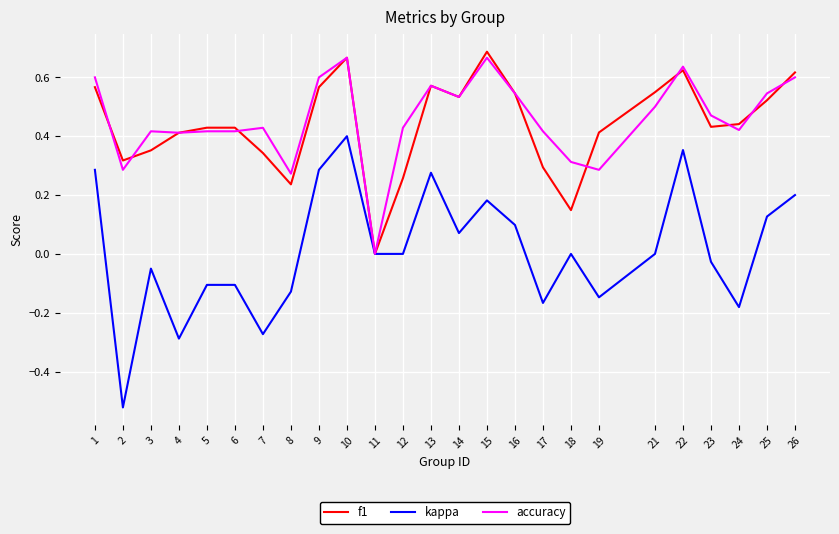

The value of accuracy at 8 is 0.3. True or false?

True